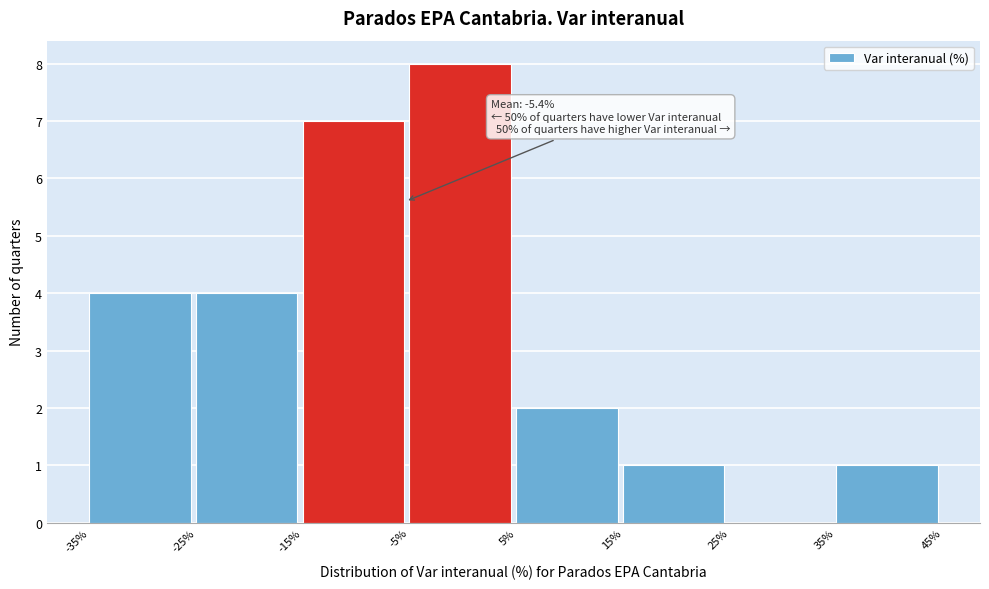

Over which range of the x-axis is the bar tallest?

-5% to 5%